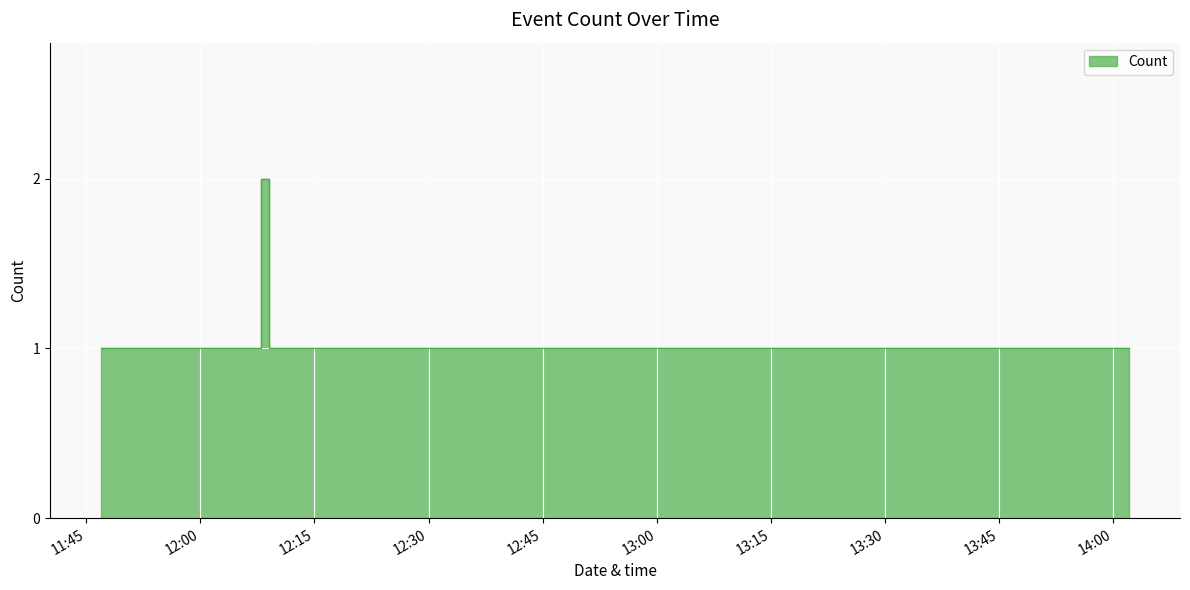

Where is the first local maximum?

2019-02-13 12:08:00